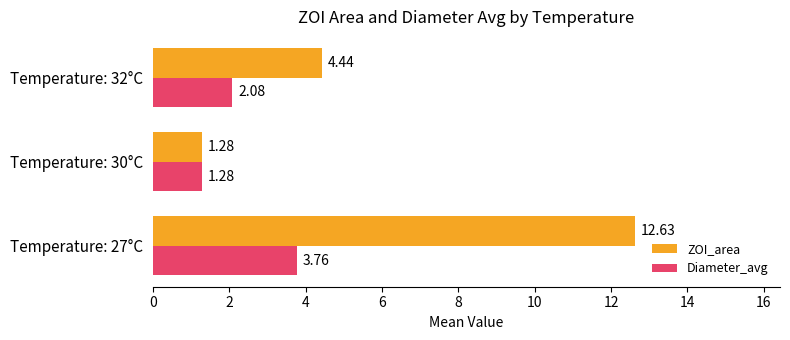

What is the difference between the maximum and minimum values in the Diameter_avg series?

2.5